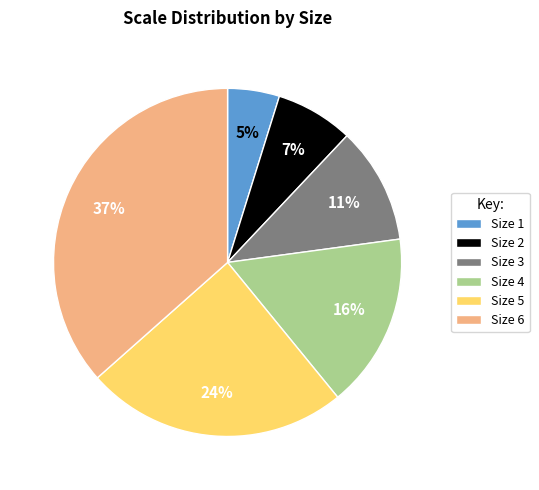

Count the number of slices in the pie.

6